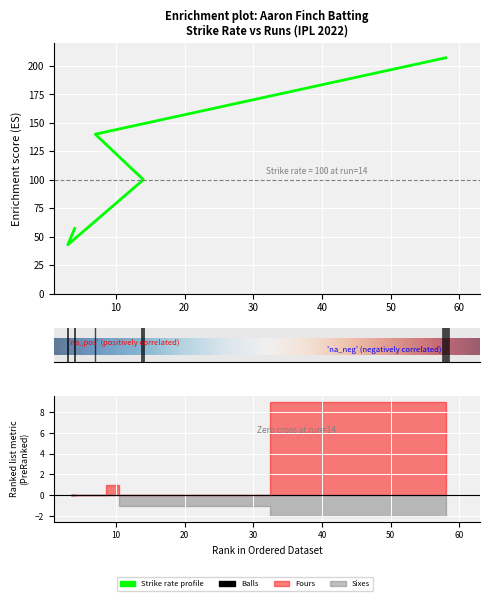

What is the difference between the sr values at 3 and 4?

14.3